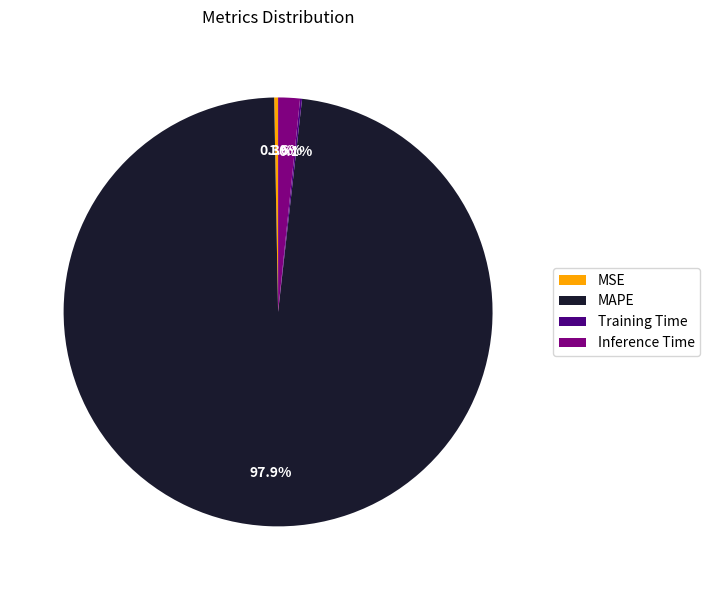

The MAPE slice represents 98% of the pie. True or false?

True